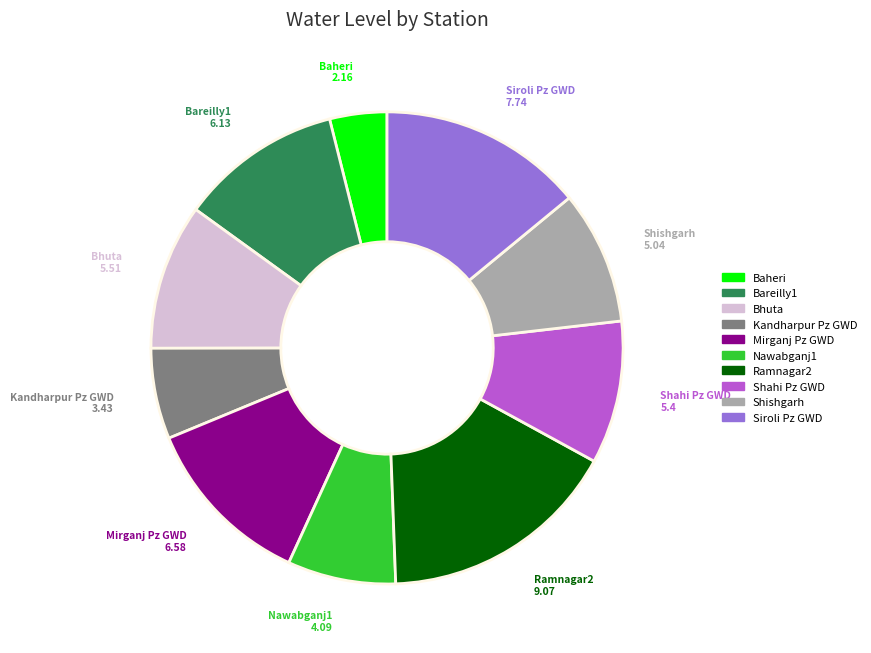

How many segments does this pie chart have?

10